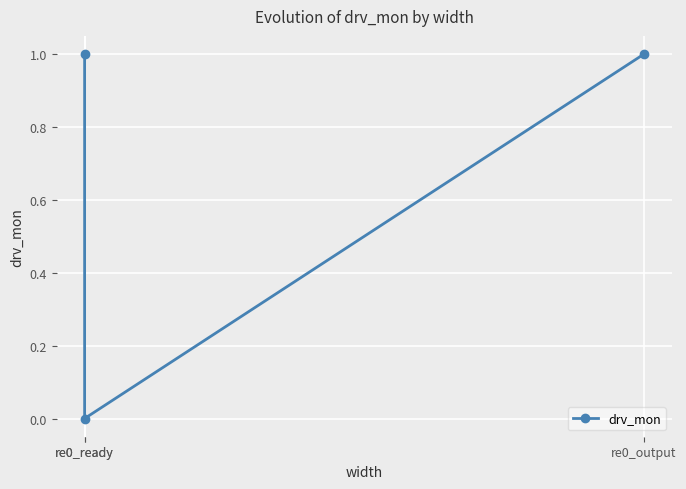

Does the chart display data point markers on the line(s)?

Yes